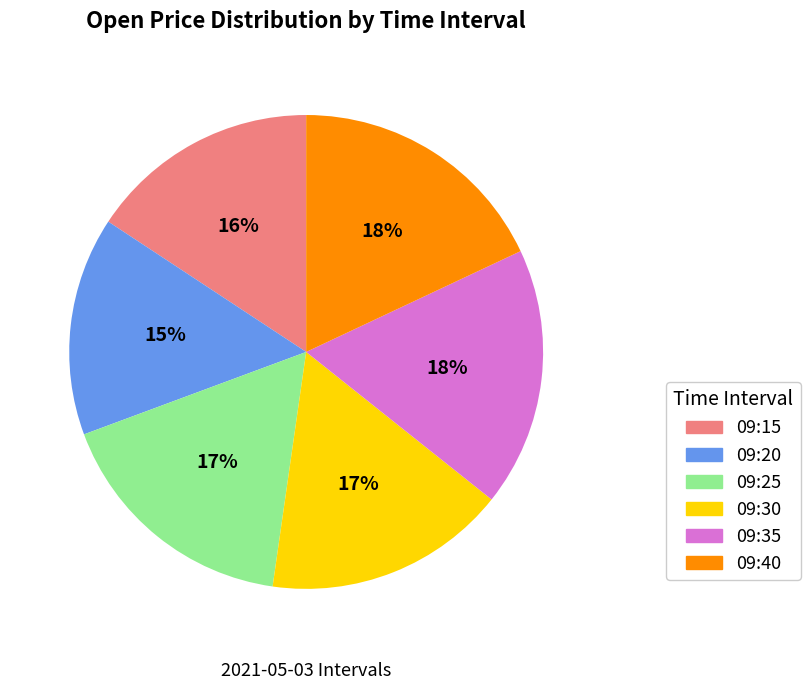

Which category has the smallest portion of the pie?

09:20